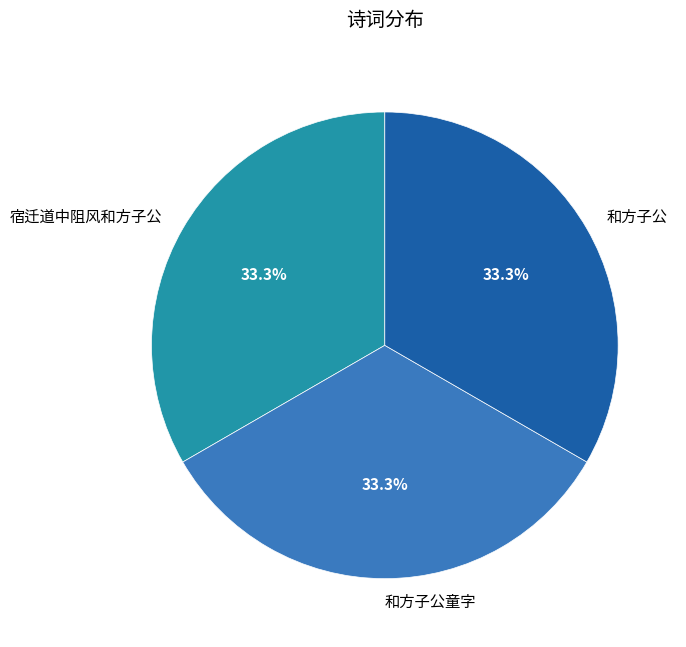

Approximately how many times larger is the value at 和方子公 compared to 和方子公童字?

1.0